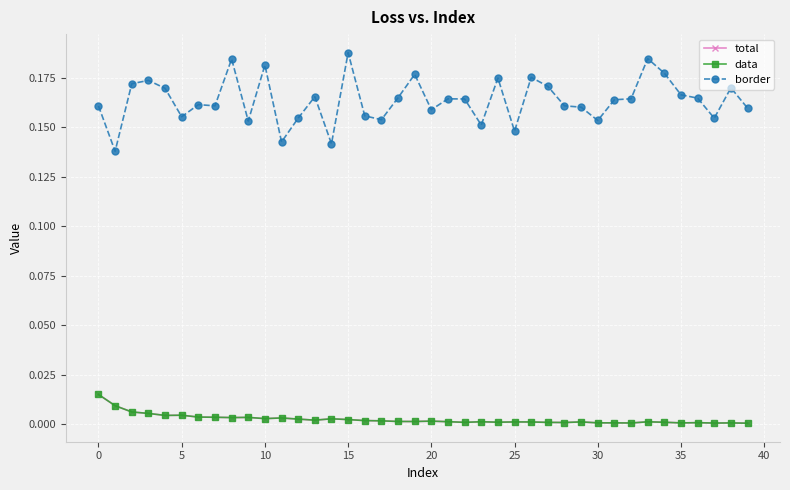

Is this an area chart (filled region under the line)?

No